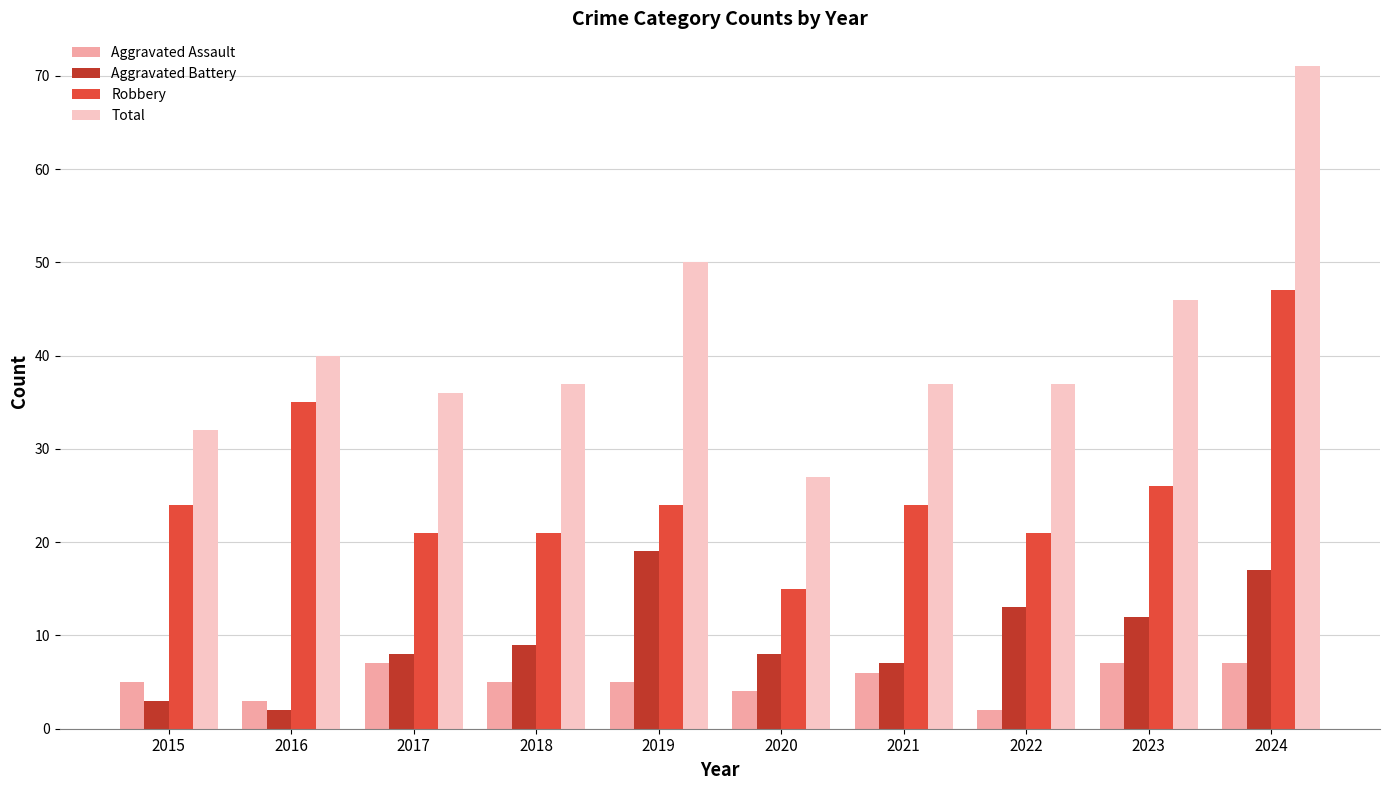

At which category is the sum across all series the highest?

2024